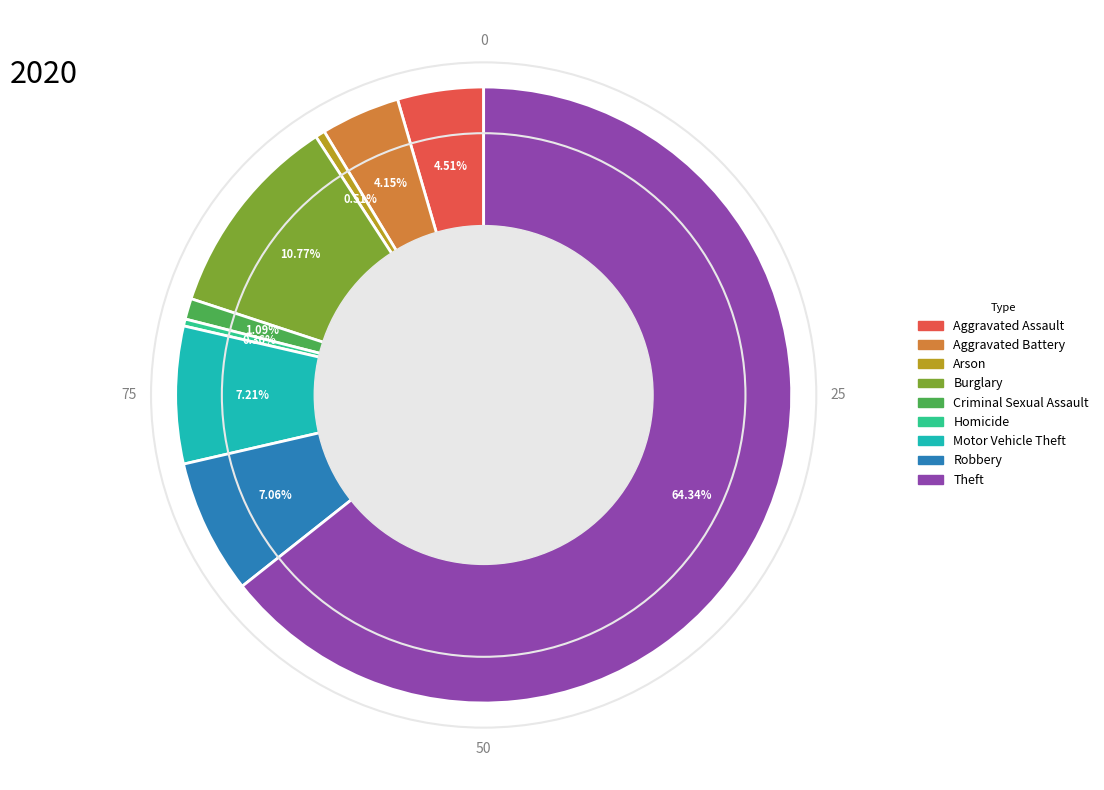

Is it true that Robbery is 1% of the pie?

False